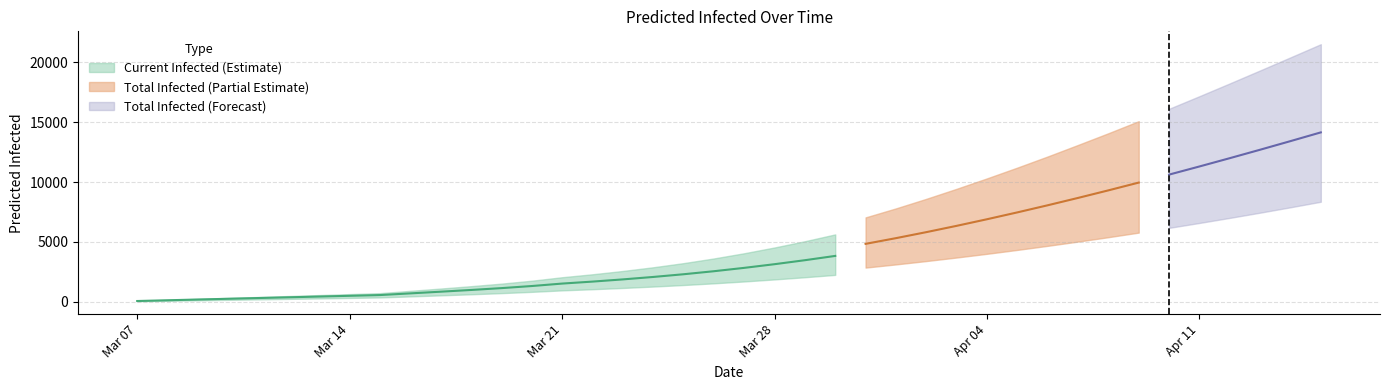

Is the value of predicted_total_infected_upper at 6 greater than the value of predicted_current_infected_mean at 34?

No